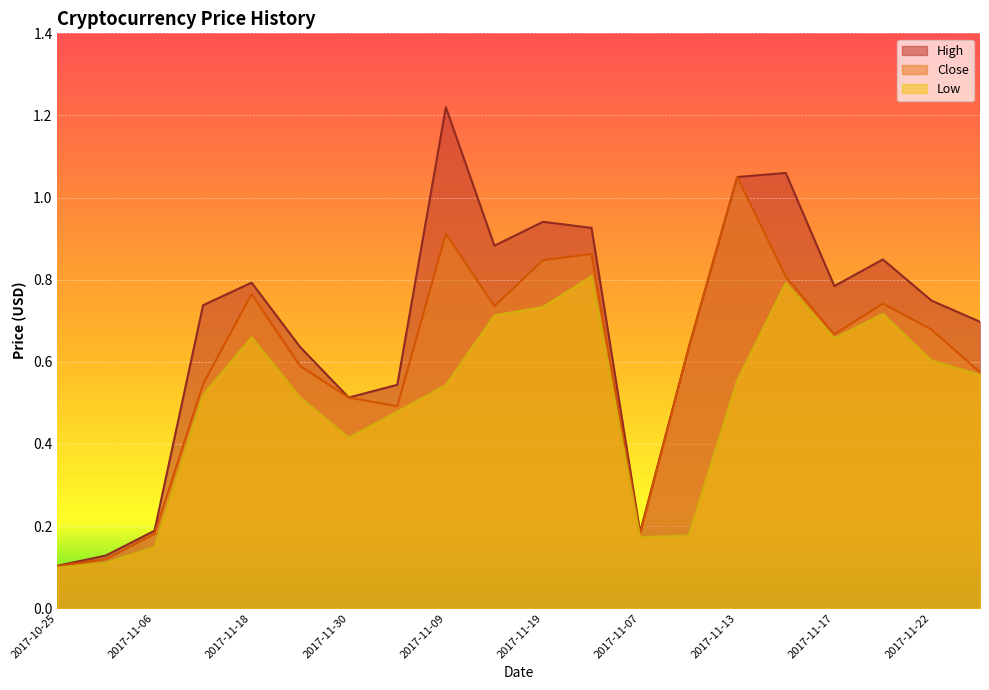

Which label corresponds to the smallest value in the chart?

2017-10-25